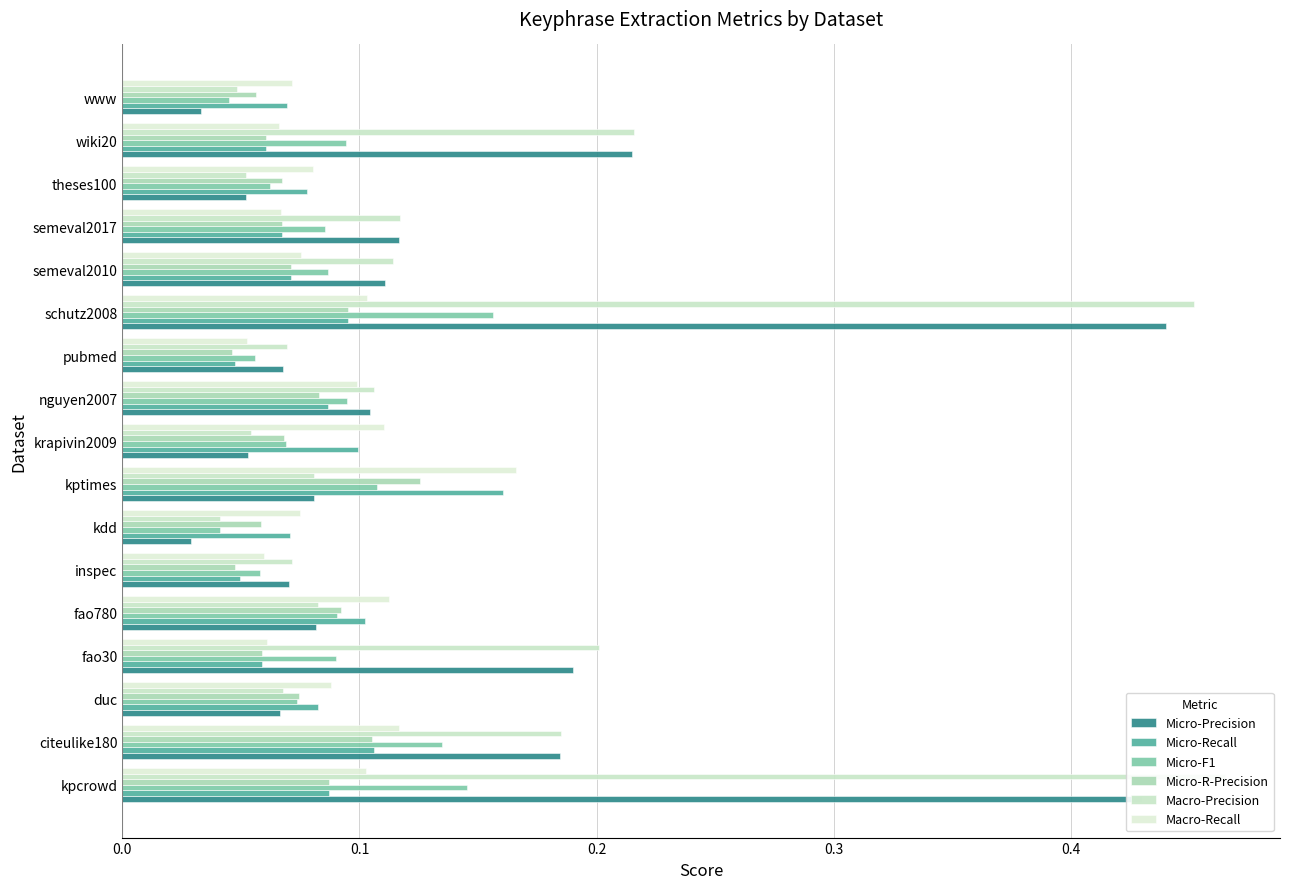

The Macro-Precision series shows 0.1 at pubmed. True or false?

True